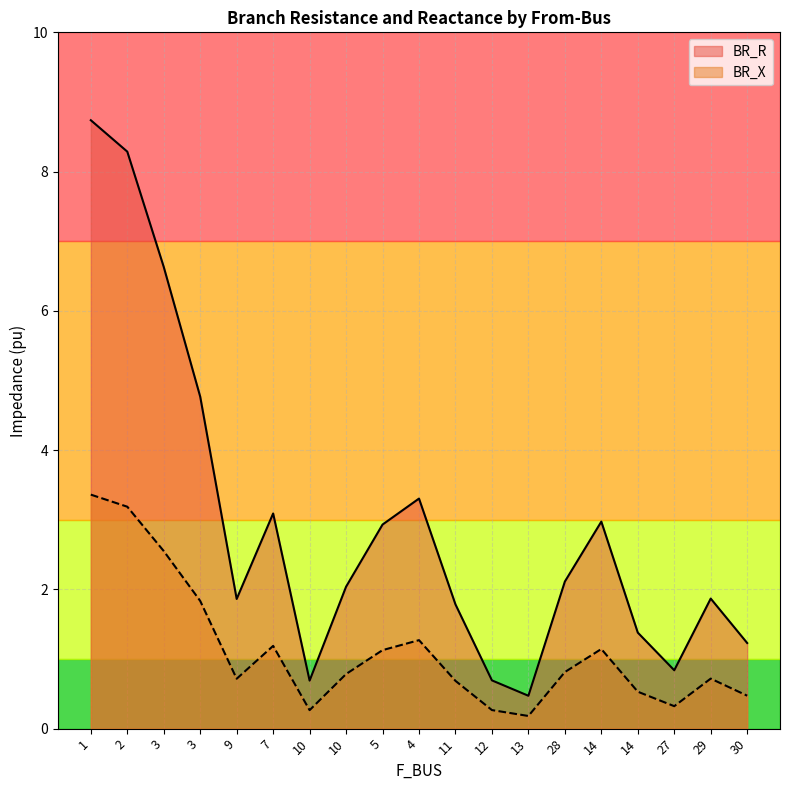

What is the difference between the maximum and second lowest values in the BR_X series?

3.1